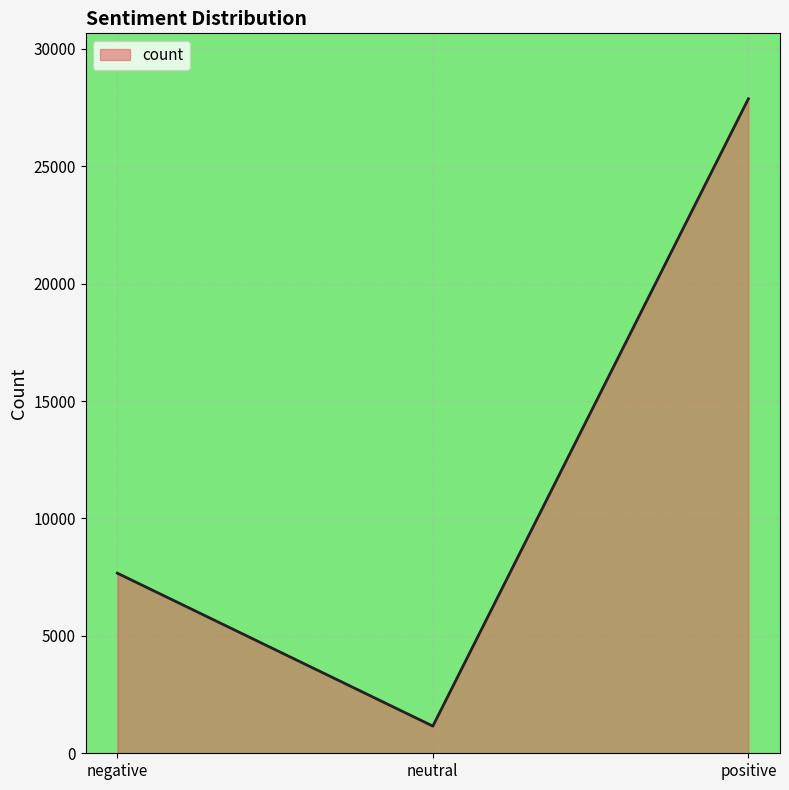

How many series are shown in this chart?

1